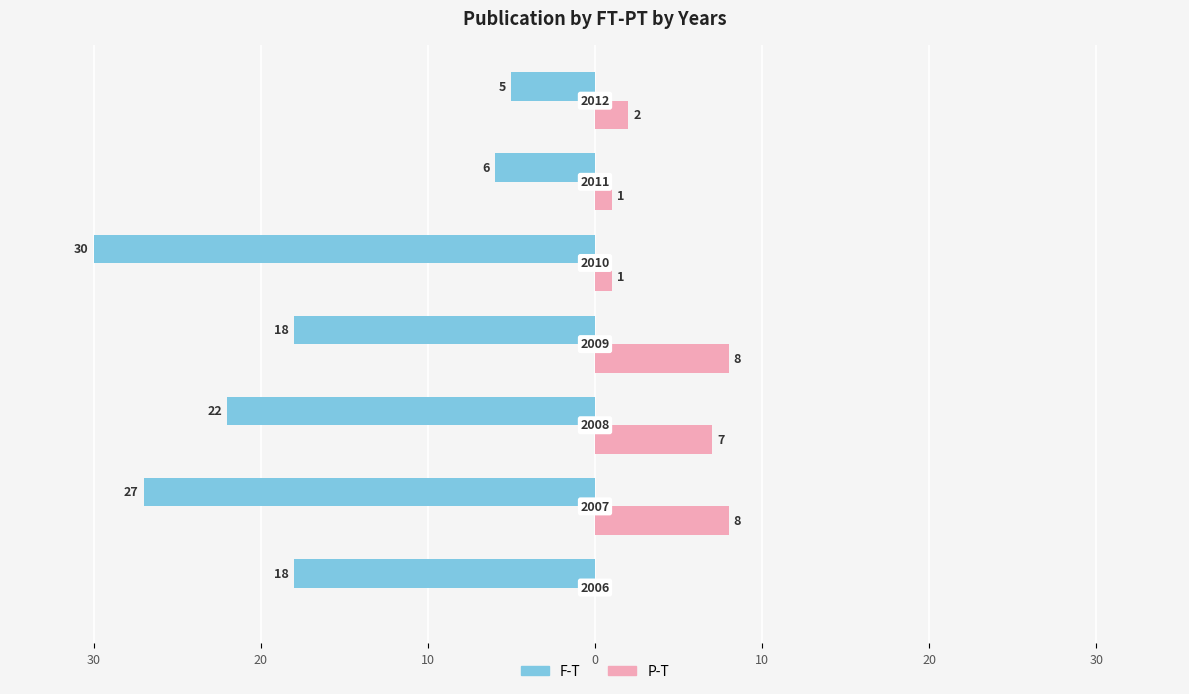

Reading left to right, list all the values displayed in this chart.

F-T: -18	-27	-22	-18	-30	-6	-5
P-T: 0	8	7	8	1	1	2